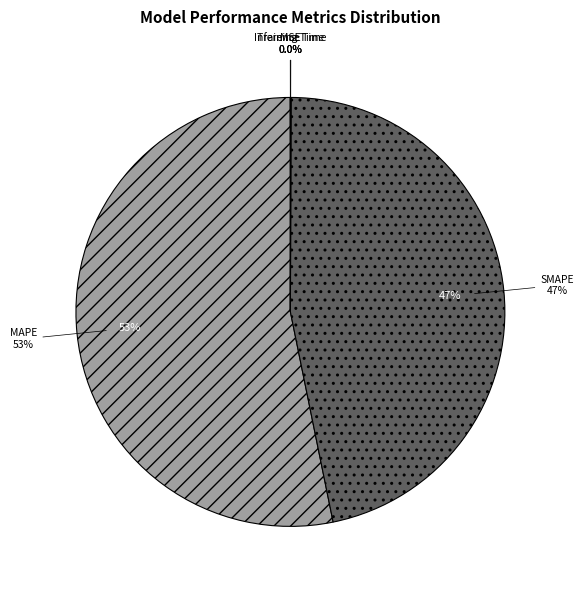

What is the largest slice in the pie chart?

MAPE